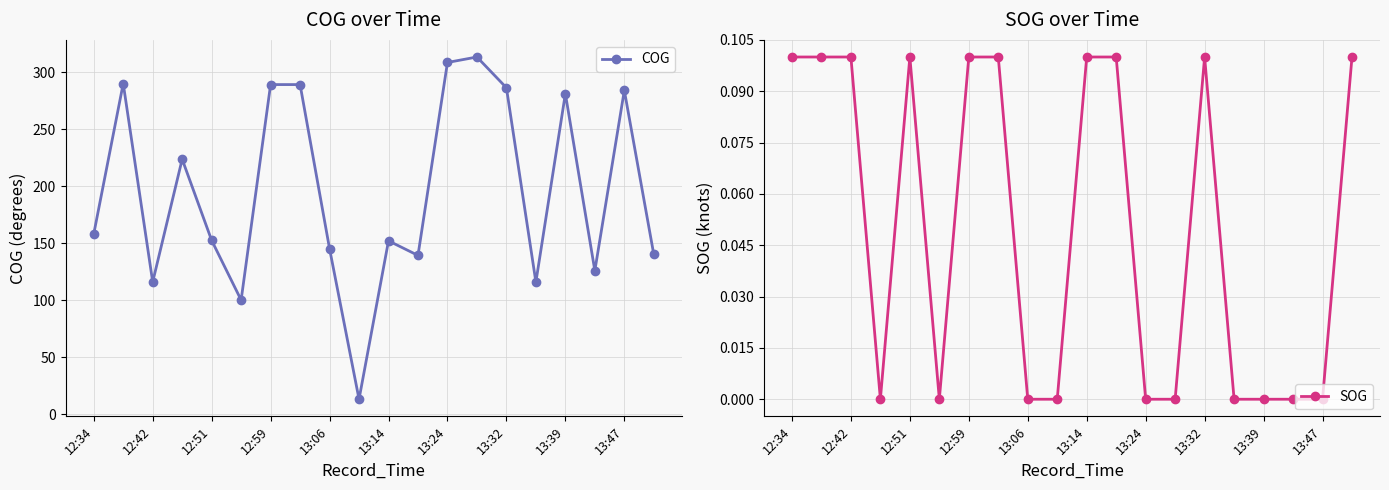

How many data points does each series have?

20